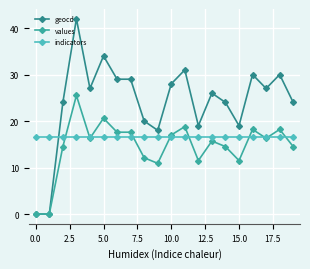

Which series has the largest total across all categories?

geocd